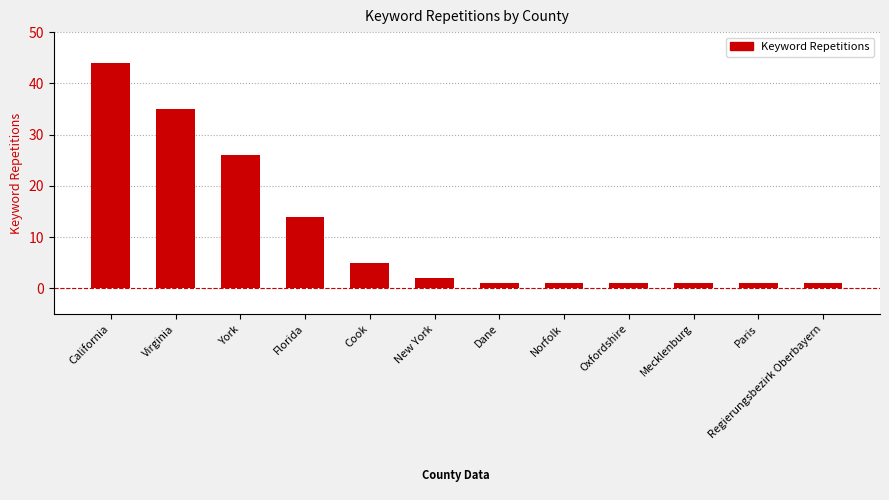

The value at York is 16. True or false?

False